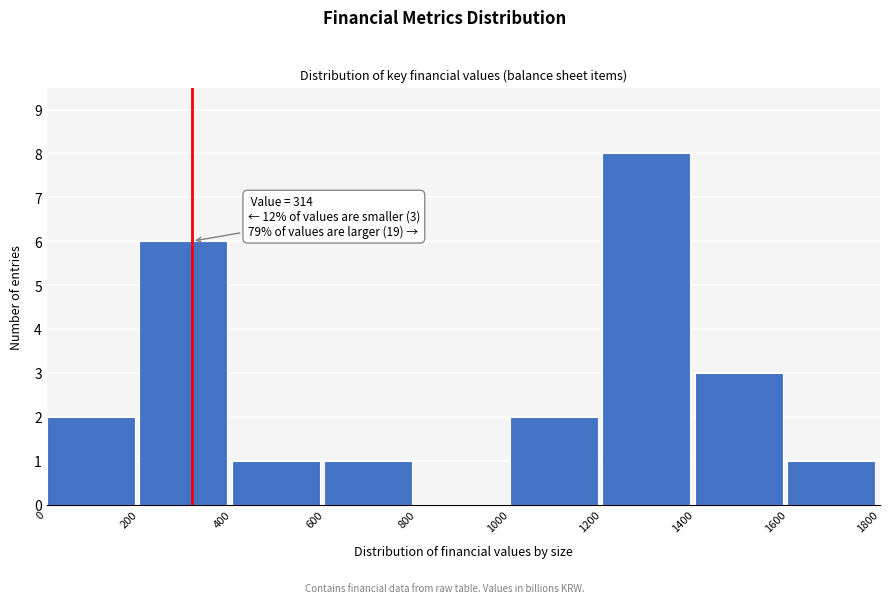

Which range on the x-axis has the tallest bar?

1200 to 1400